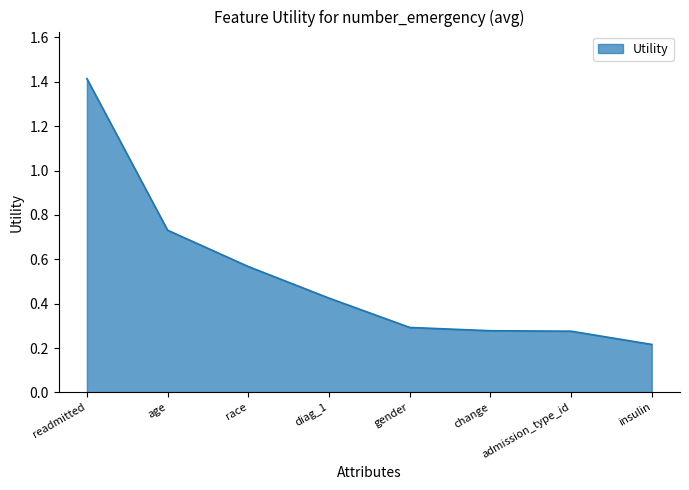

What position from the left is race?

3